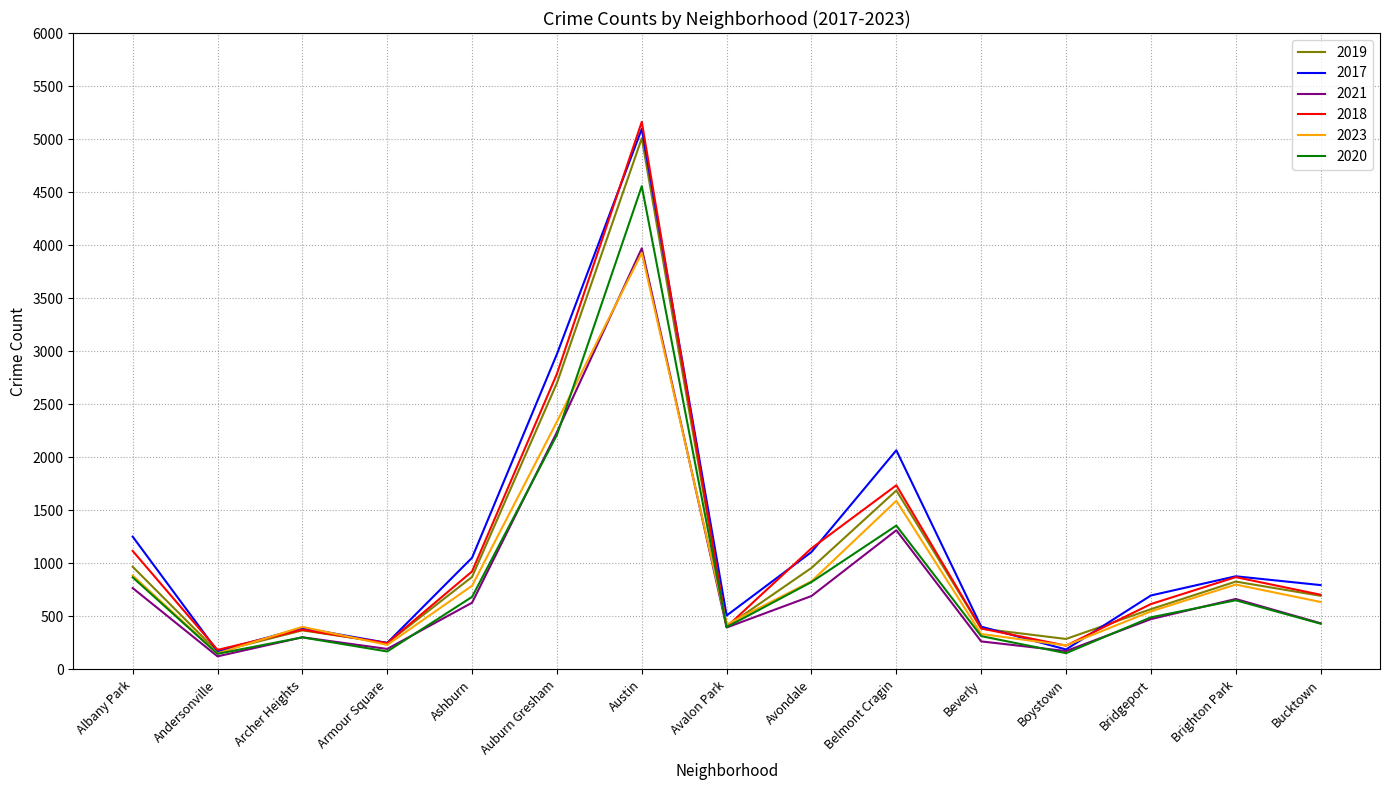

Is it true that 2018 equals 1736 at Belmont Cragin?

True